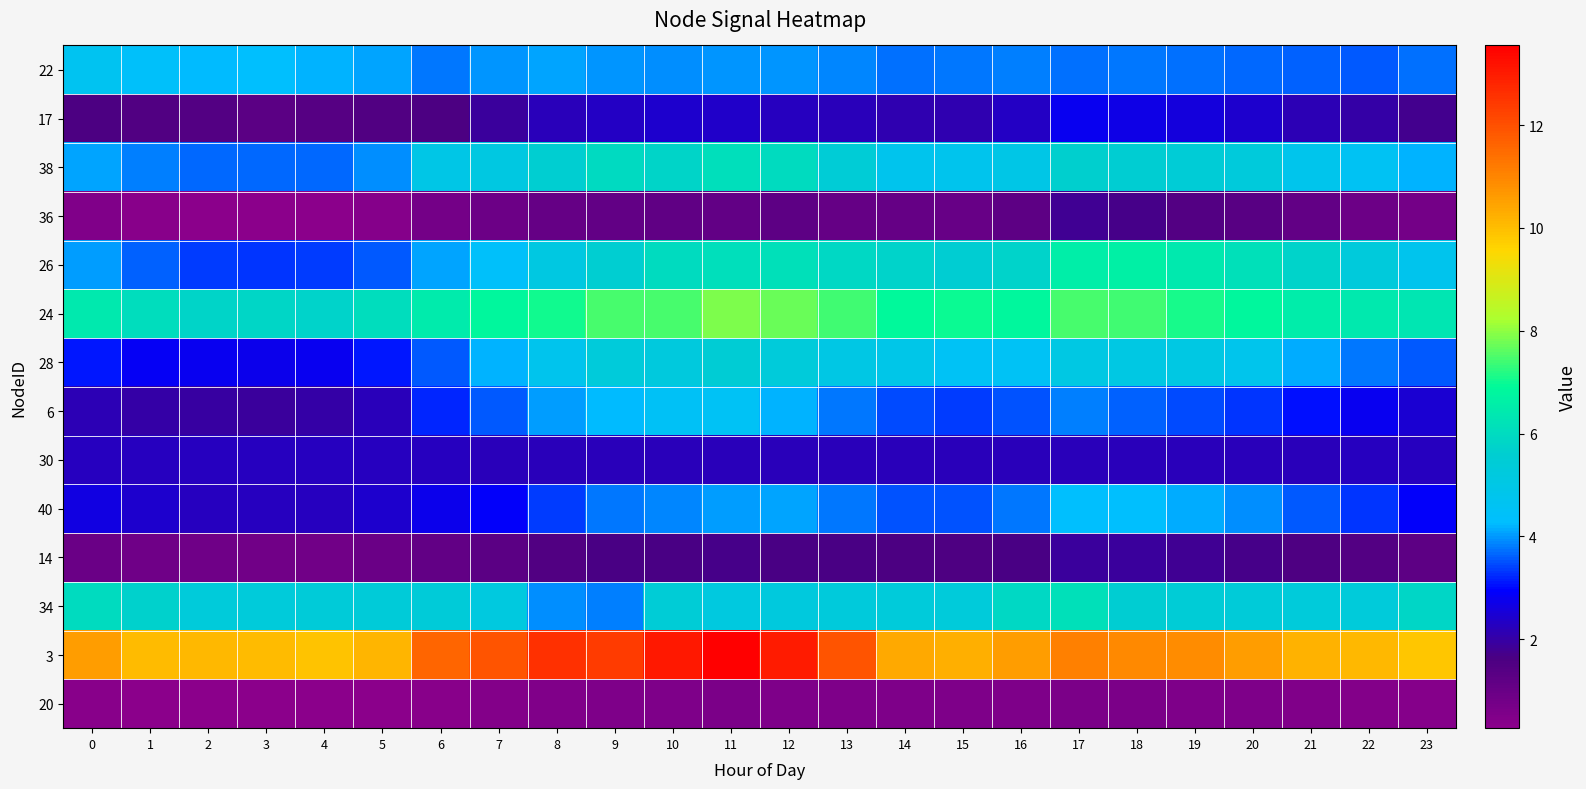

What is the total value across all series at 7?

54.8